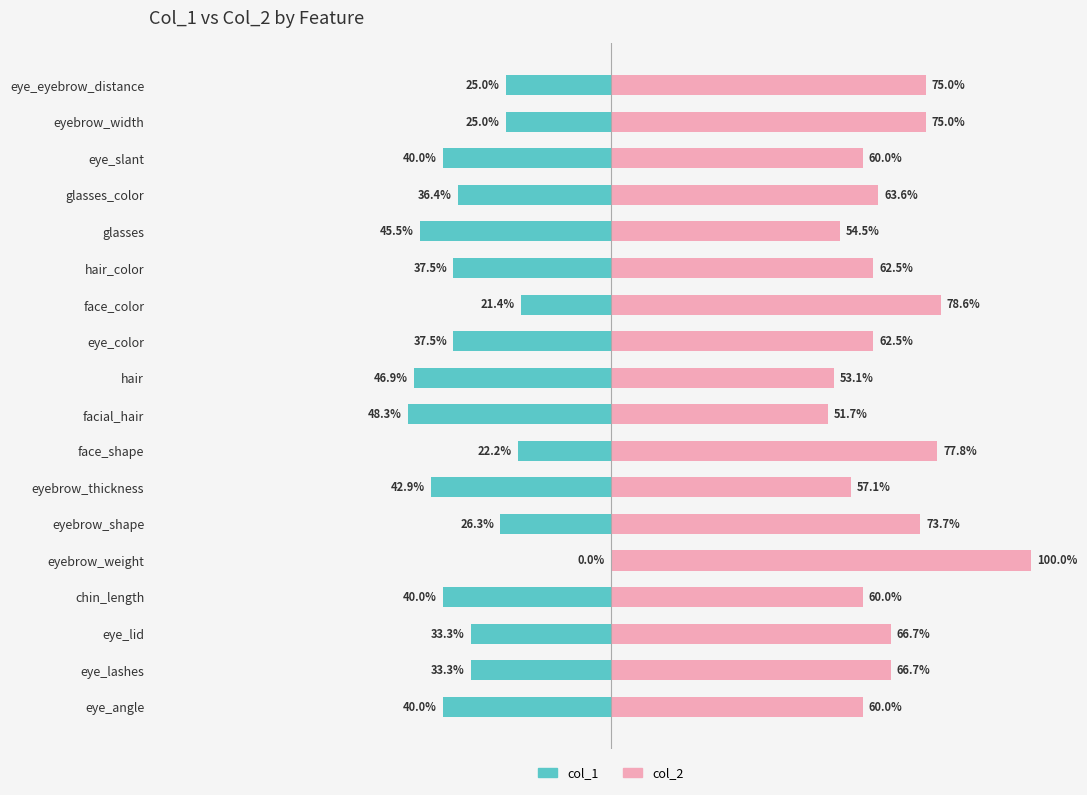

What is the average value of the col_2 series?

66.6